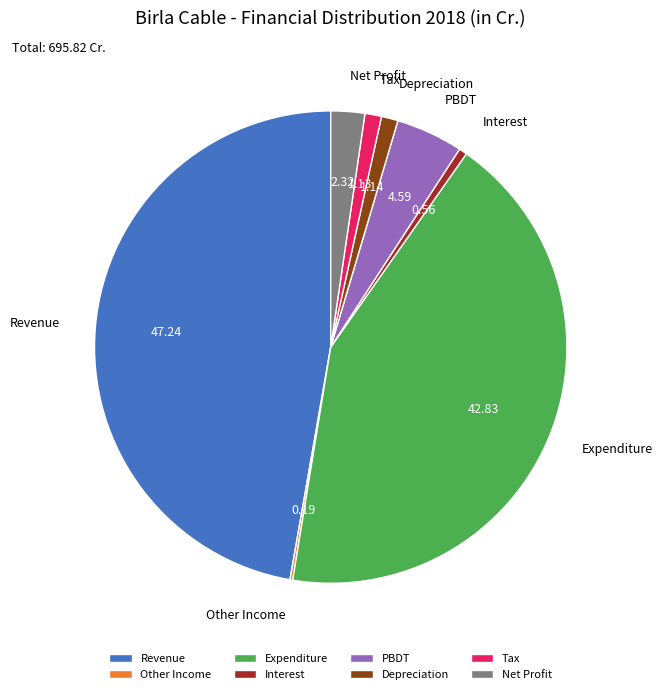

What is the ratio of the value at Revenue to the value at Net Profit?

20.4